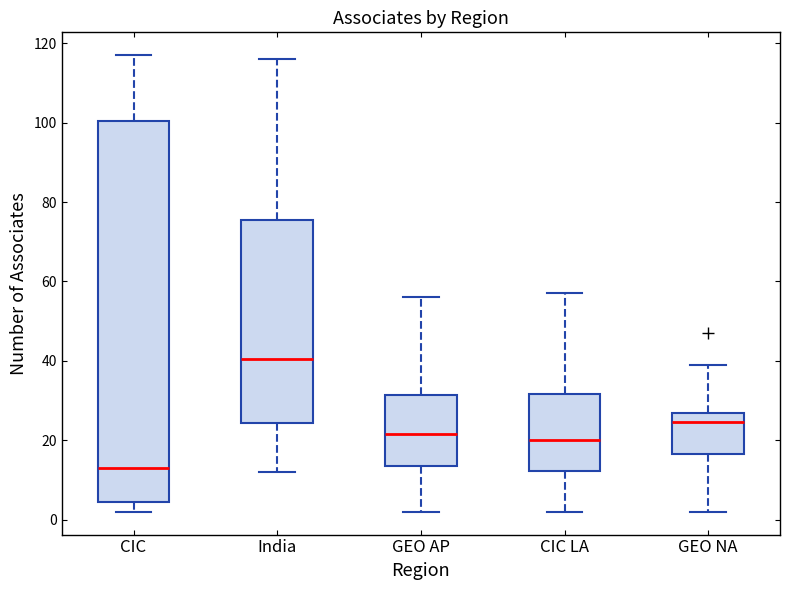

Reading left to right, read every box against the y-axis: the position of its median line, the range the box covers, and the ends of its whiskers. The values are not printed on the chart, so give them approximately, as read against the axis.

CIC: median 14, box 4 to 100, whiskers 2 to 118
India: median 40, box 24 to 76, whiskers 12 to 116
GEO AP: median 22, box 14 to 32, whiskers 2 to 56
CIC LA: median 20, box 12 to 32, whiskers 2 to 58
GEO NA: median 24, box 16 to 26, whiskers 2 to 40